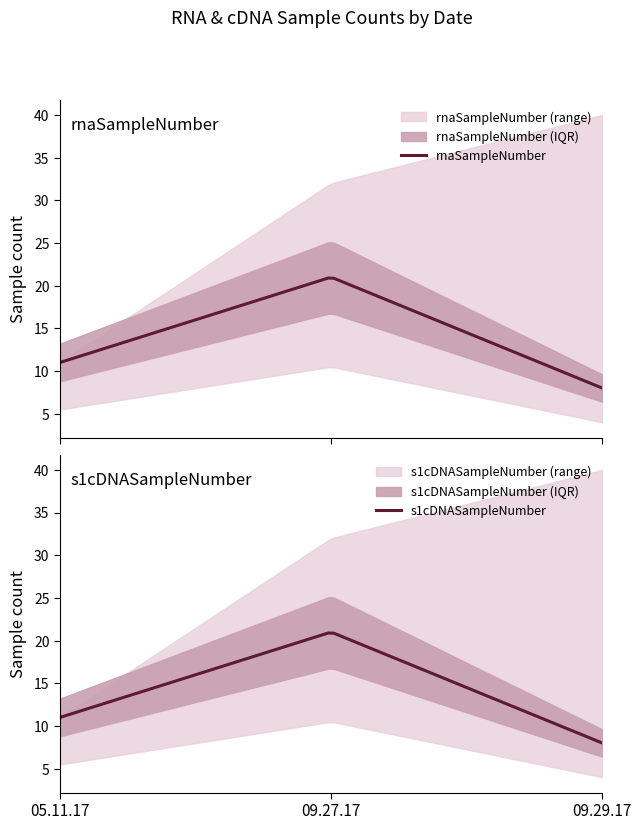

Which series has the largest total across all categories?

rnaSampleNumber